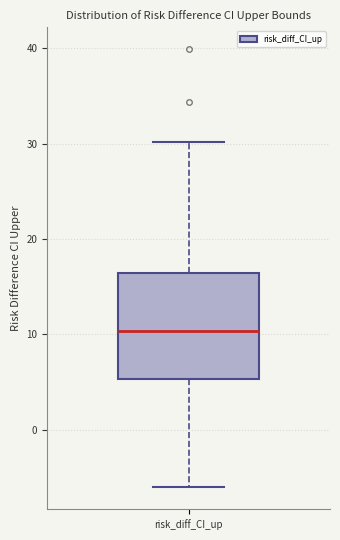

Transcribe this box plot: give where the median line is, the range the box spans, and where the two whiskers end, as read against the y-axis. The values are not printed on the chart, so give them approximately, as read against the axis.

median 10, box 5 to 16, whiskers -6 to 30